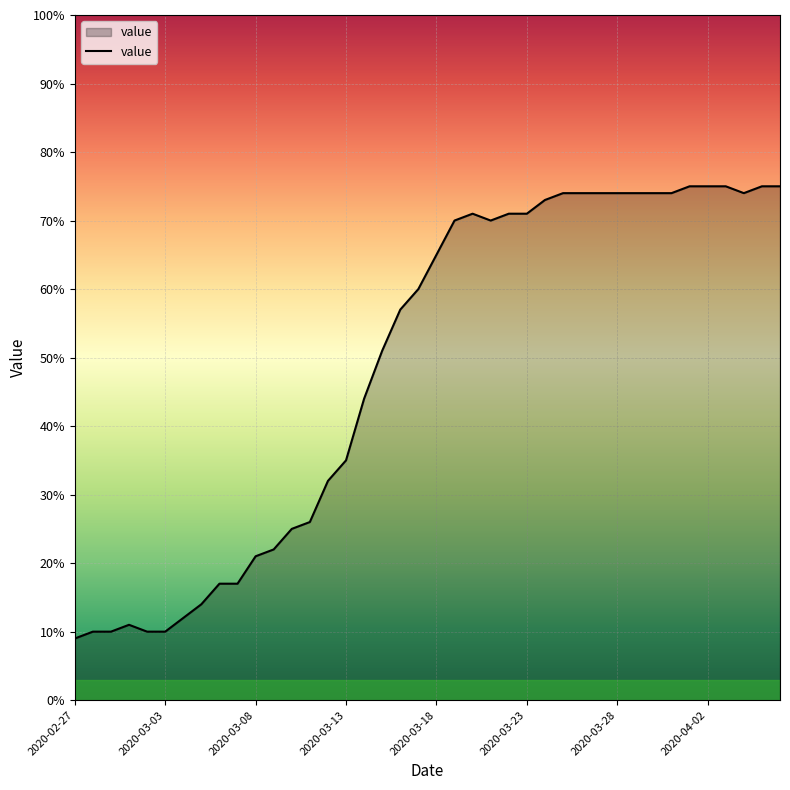

What is the greatest value displayed?

75